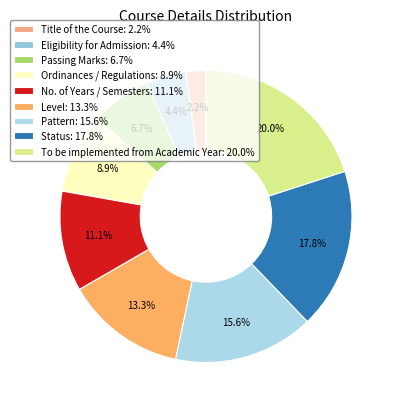

Is No. of Years / Semesters the majority of the pie?

No